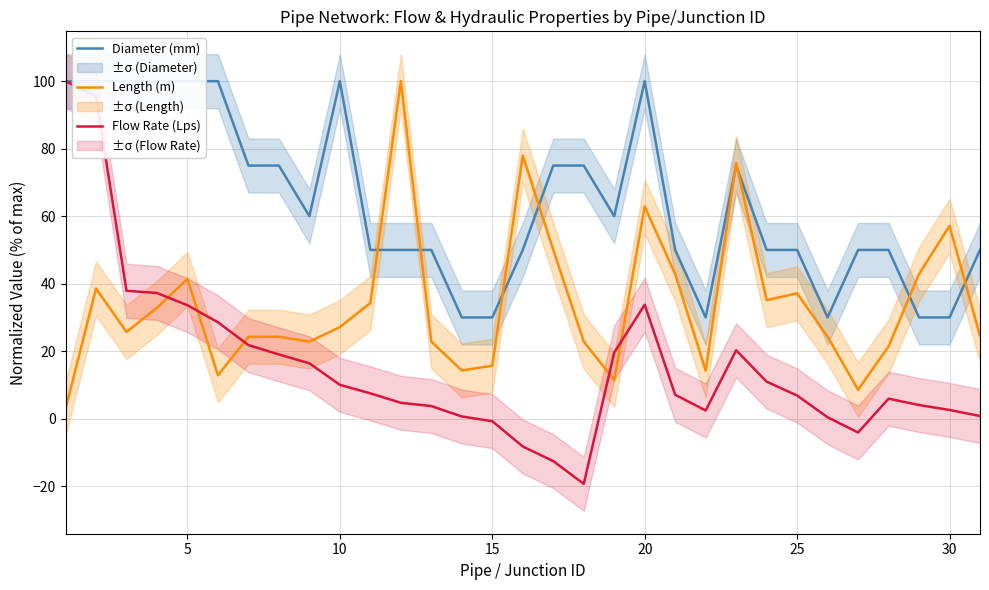

Rank the series by their average value, from highest to lowest.

Diameter (mm), Length (m), Flow Rate (Lps)